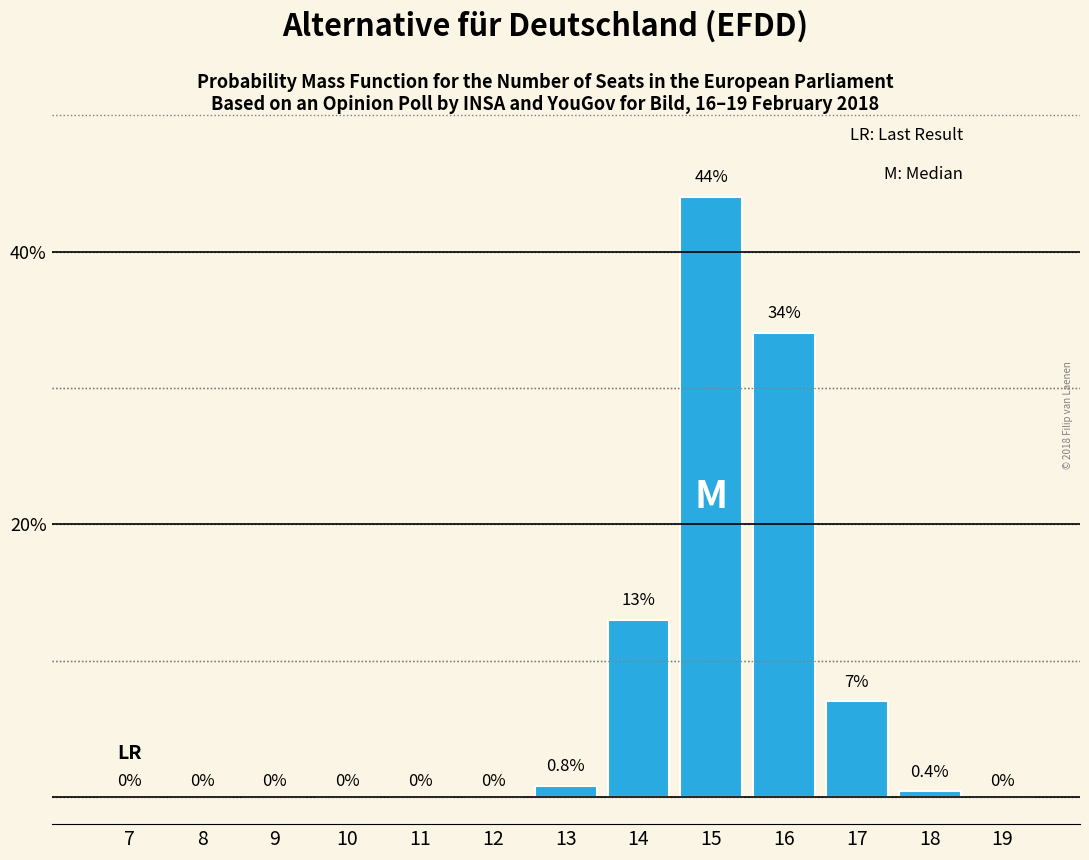

Reading left to right, transcribe all the data shown in this chart.

7=0.0	8=0.0	9=0.0	10=0.0	11=0.0	12=0.0	13=0.8	14=13.0	15=44.0	16=34.0	17=7.0	18=0.4	19=0.0